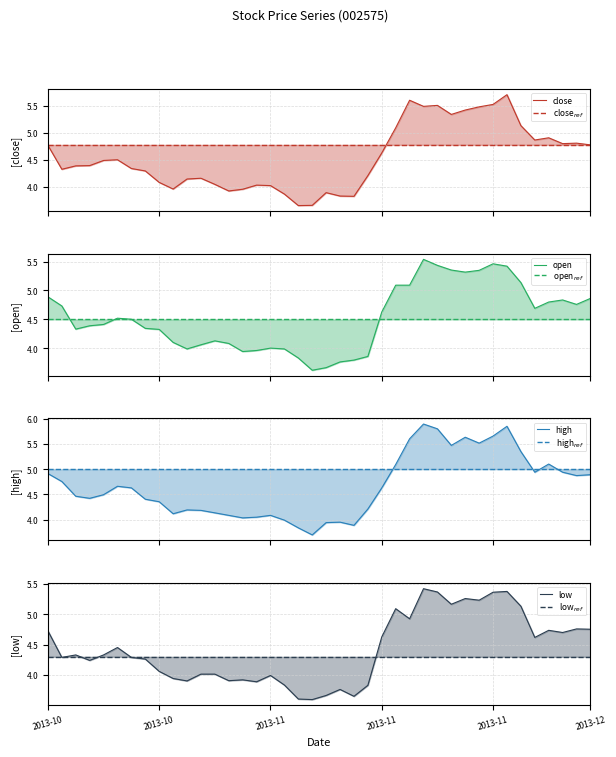

What is the minimum value shown in the chart?

3.6